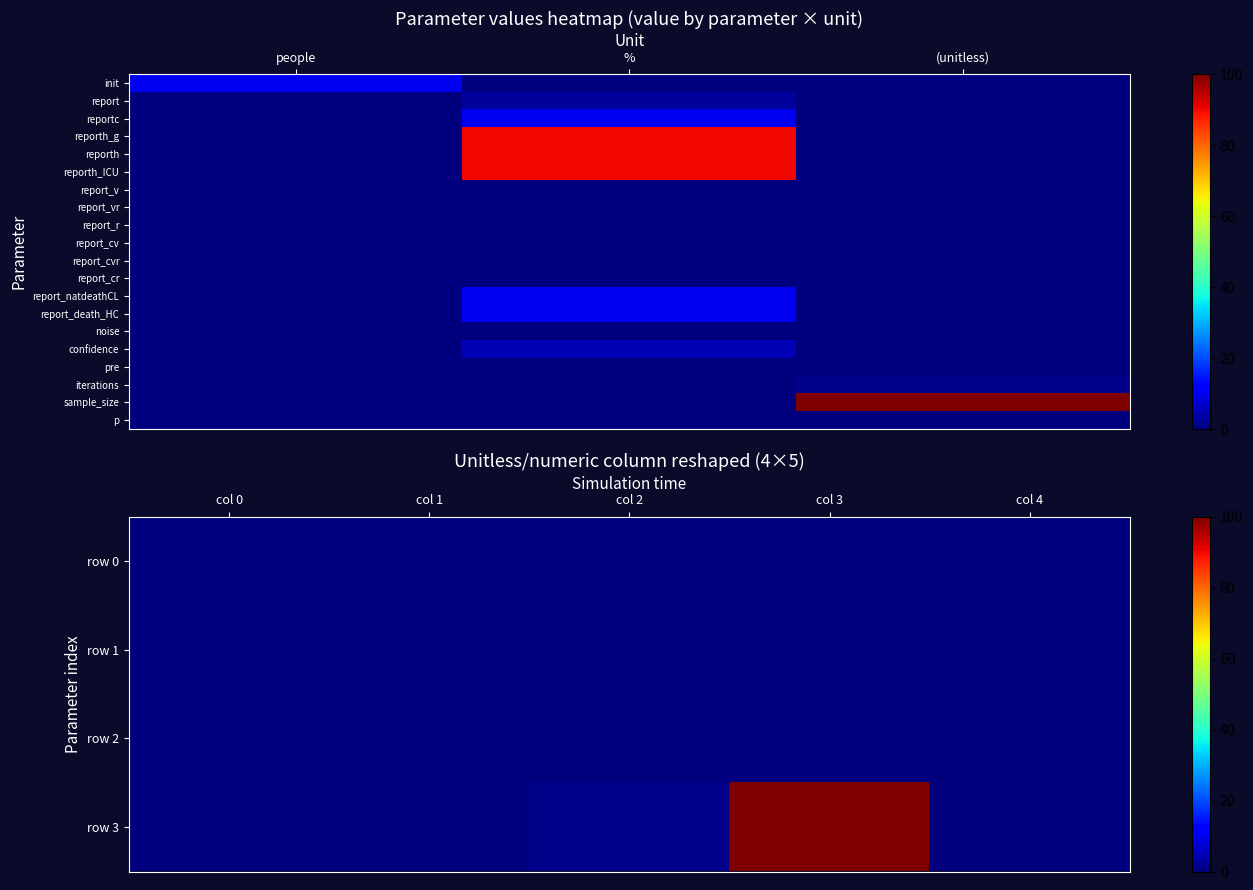

What is the difference between the second highest and second lowest values in the  series?

1.0